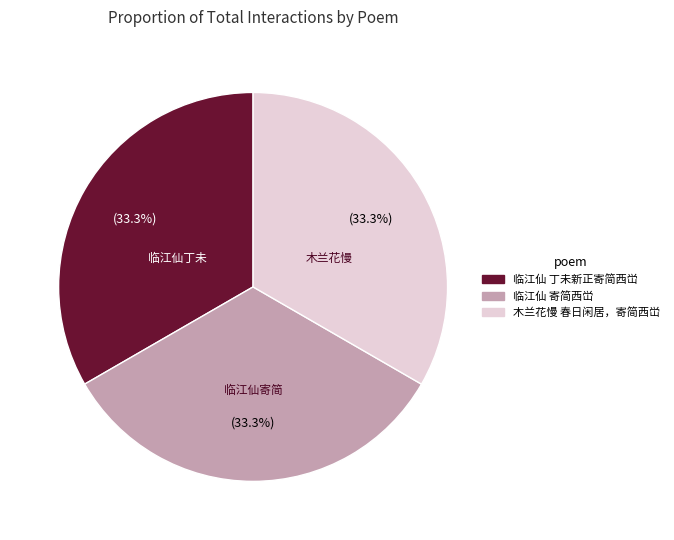

Is the sum of 临江仙 寄简西峃 and 木兰花慢 春日闲居，寄简西峃 greater than half?

Yes